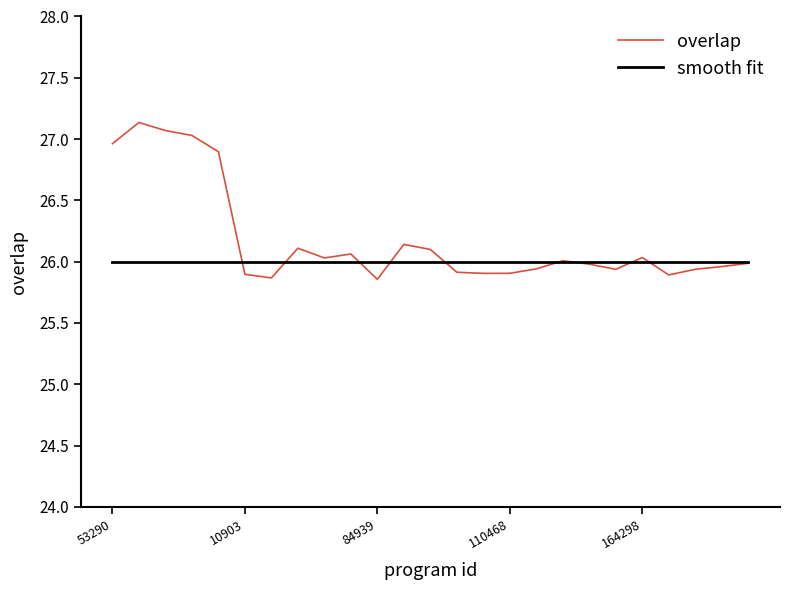

Which series has the largest total across all categories?

overlap